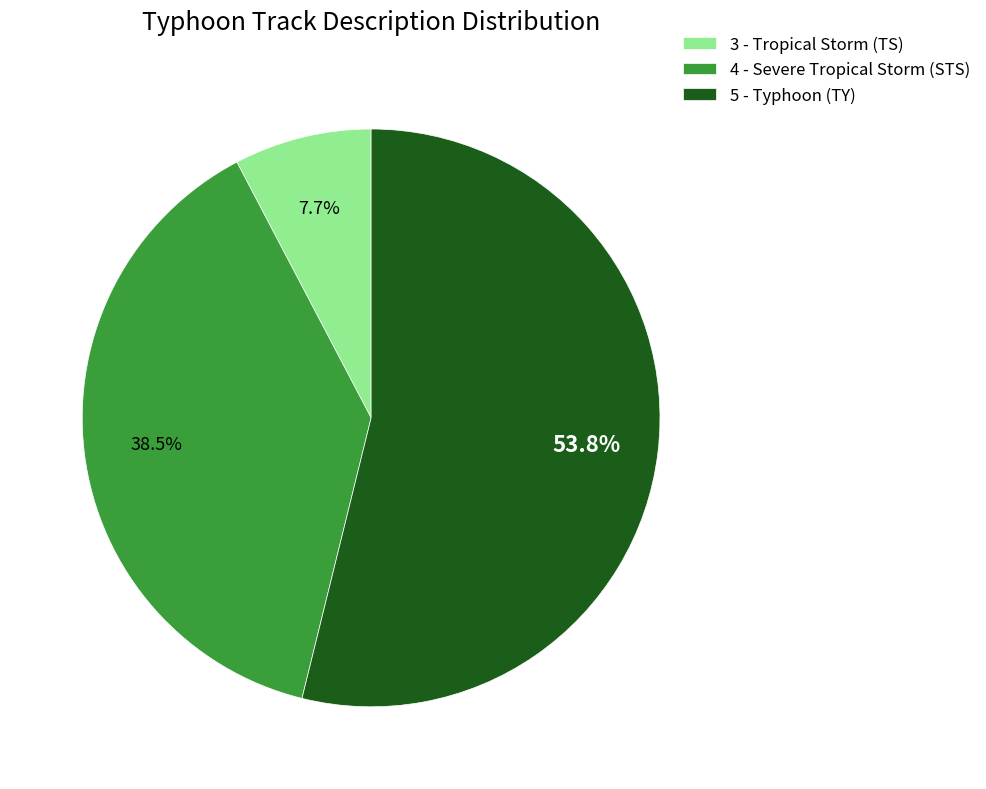

What is the largest slice in the pie chart?

5 - Typhoon (TY)